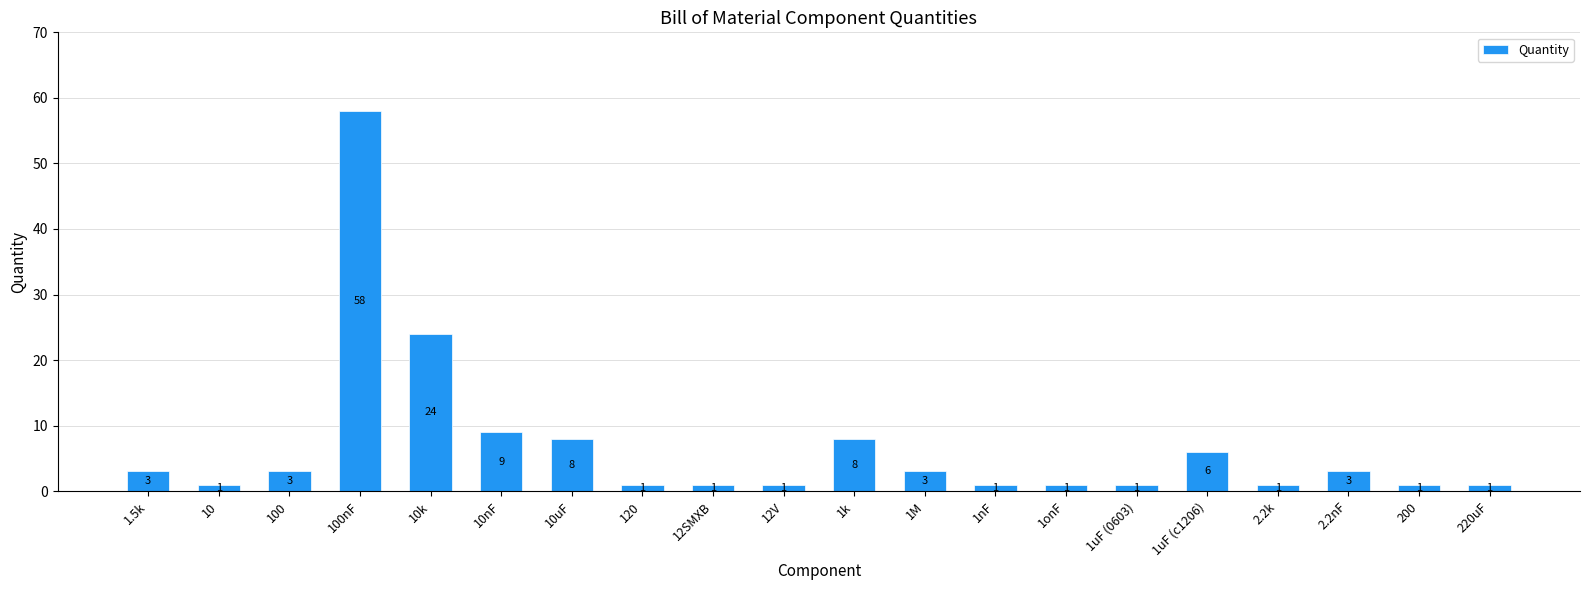

What value does the data have at 1uF (c1206)?

6